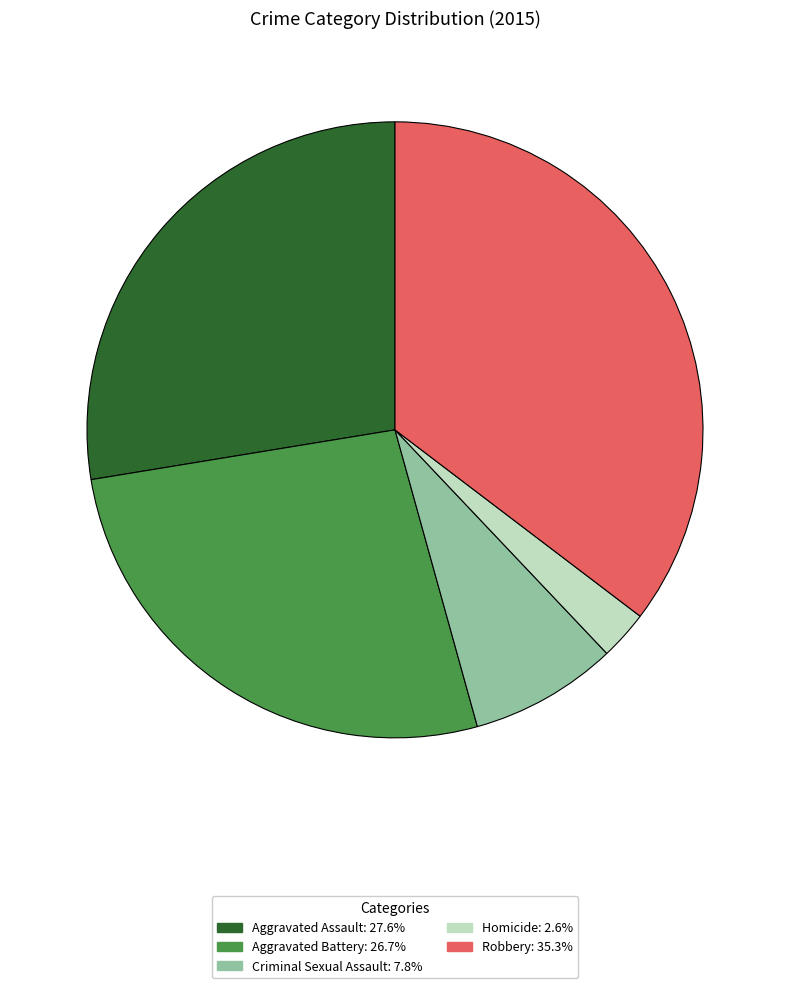

Rank the categories by value from highest to lowest.

Robbery, Aggravated Assault, Aggravated Battery, Criminal Sexual Assault, Homicide